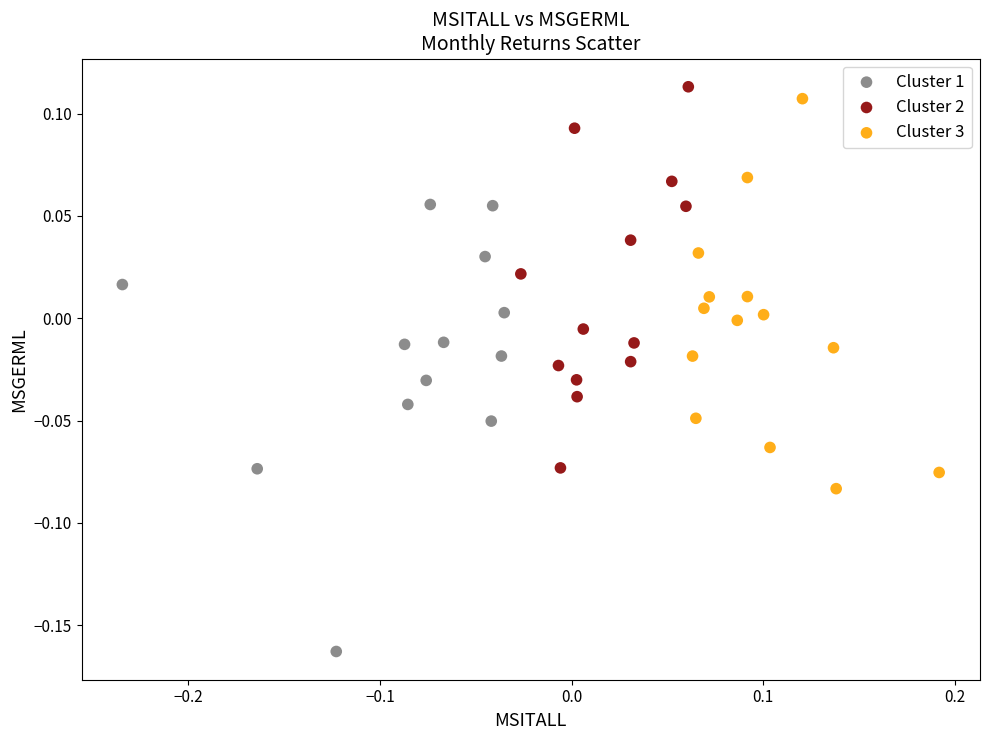

Which series has the widest spread of Y values?

Cluster 1